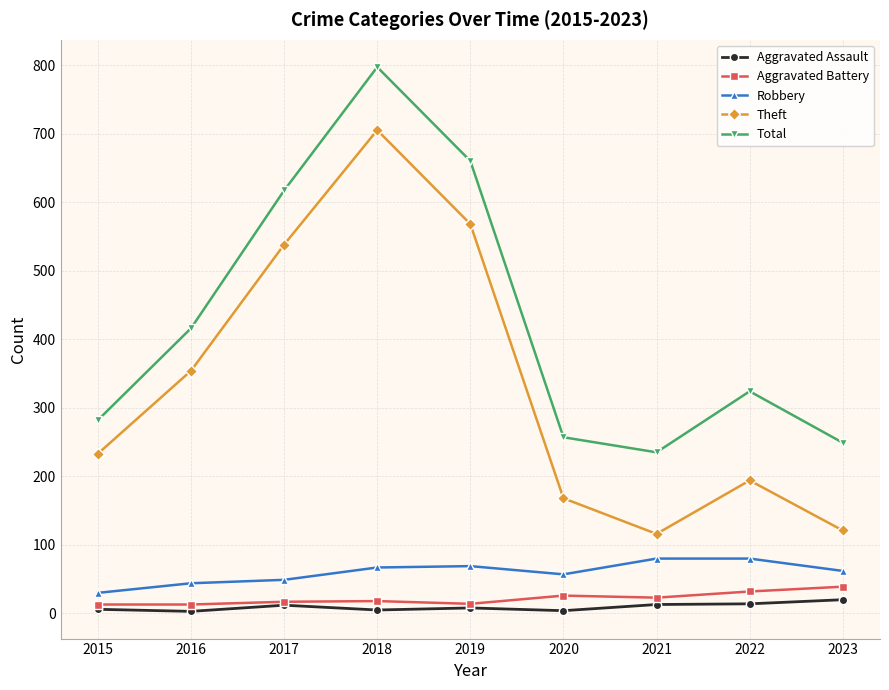

How many lines are shown in the chart?

5